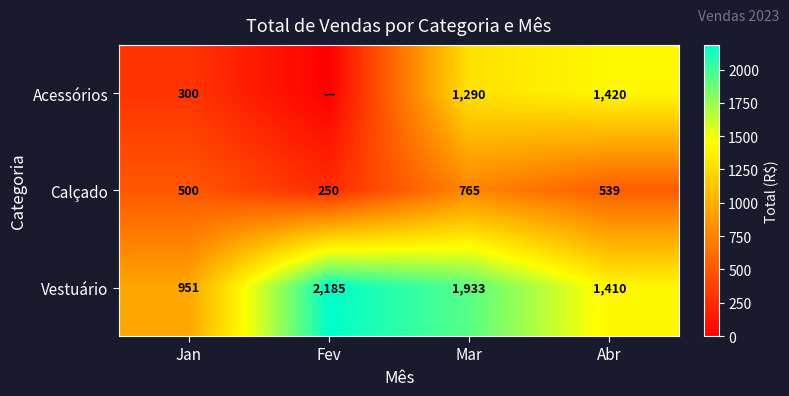

At Mar, list the series in order from smallest to largest.

Calçado, Acessórios, Vestuário